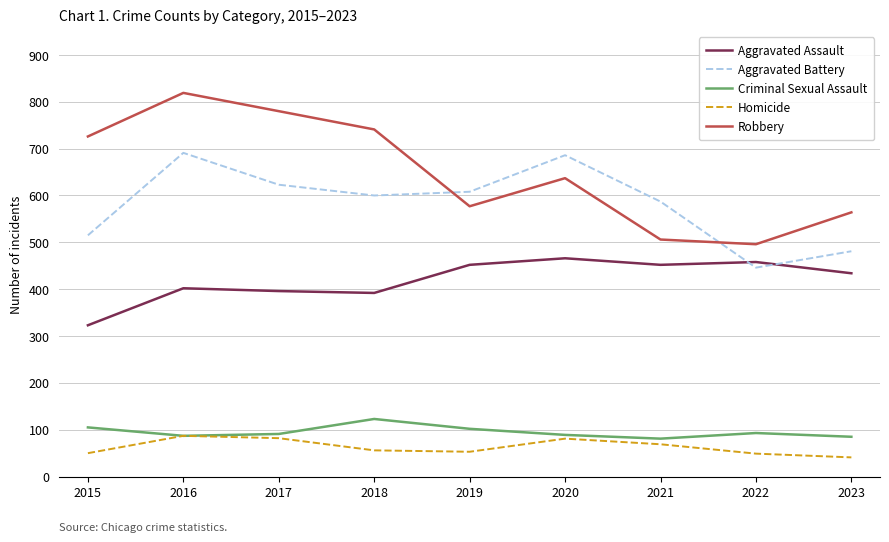

True or false: Robbery and Criminal Sexual Assault intersect in this chart.

False